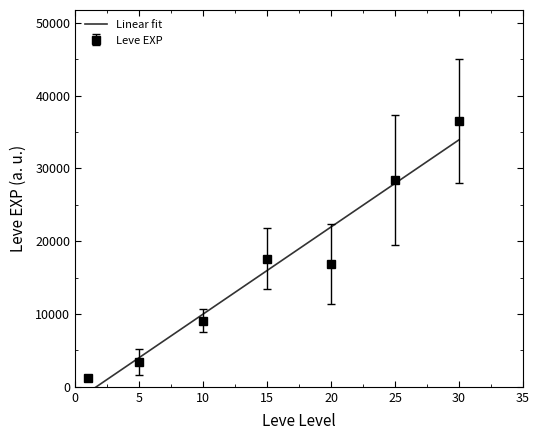

At which label is the value closest to 16575?

15